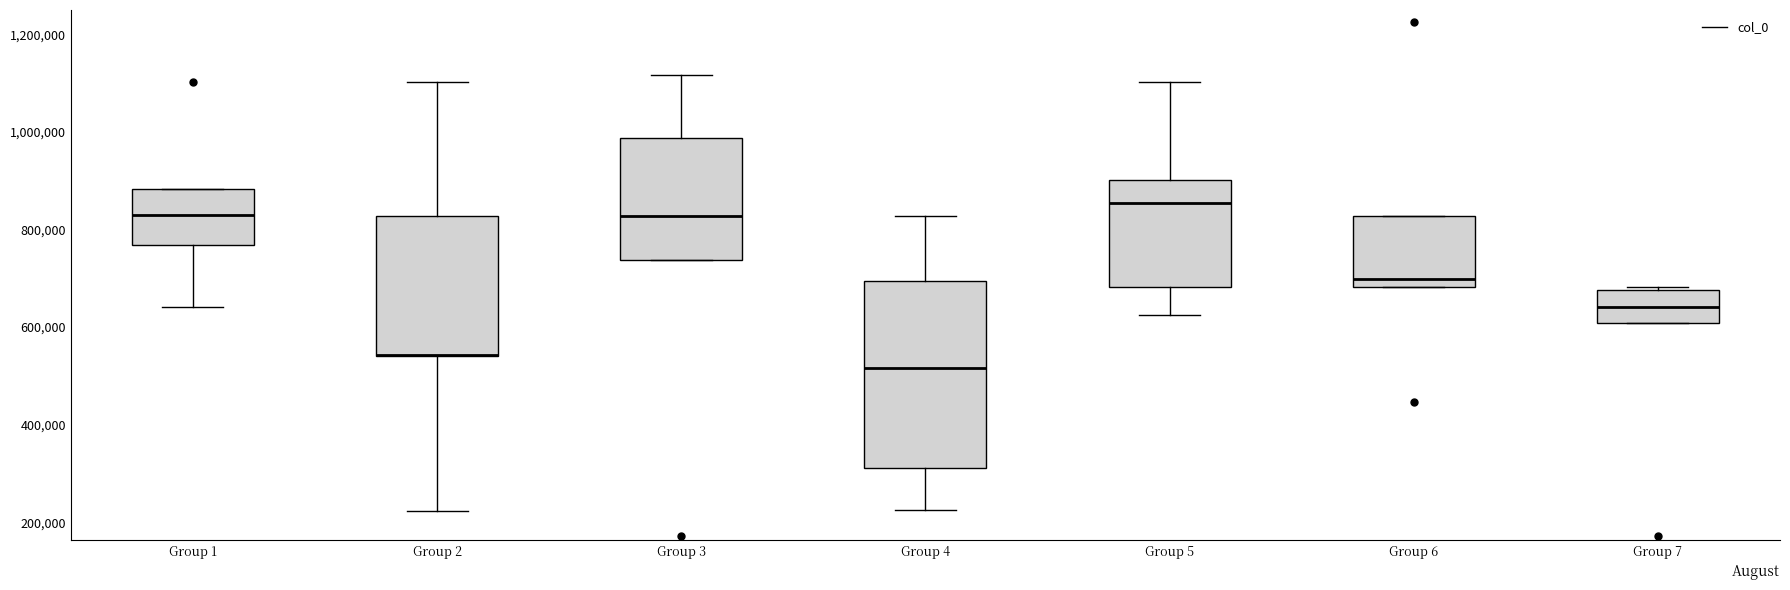

Reading left to right, read every box against the y-axis: the position of its median line, the range the box covers, and the ends of its whiskers. The values are not printed on the chart, so give them approximately, as read against the axis.

Group 1: median 820000, box 760000 to 880000, whiskers 640000 to 880000
Group 2: median 540000 (drawn on the box's lower edge), box 540000 to 820000, whiskers 220000 to 1100000
Group 3: median 820000, box 740000 to 980000, whiskers 740000 to 1120000
Group 4: median 520000, box 320000 to 700000, whiskers 220000 to 820000
Group 5: median 860000, box 680000 to 900000, whiskers 620000 to 1100000
Group 6: median 700000, box 680000 to 820000, whiskers 680000 to 820000
Group 7: median 640000, box 600000 to 680000, whiskers 600000 to 680000